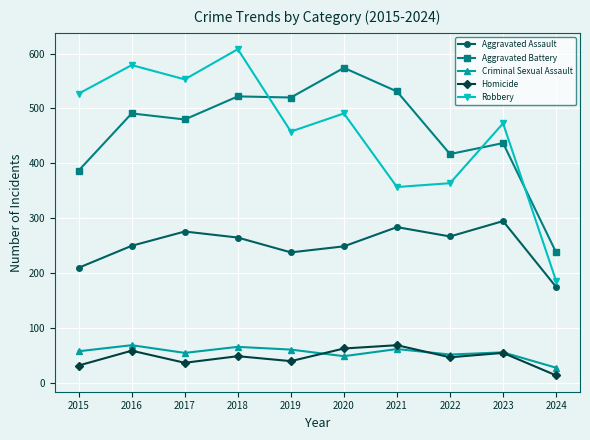

Which series has the largest range (max minus min)?

Robbery